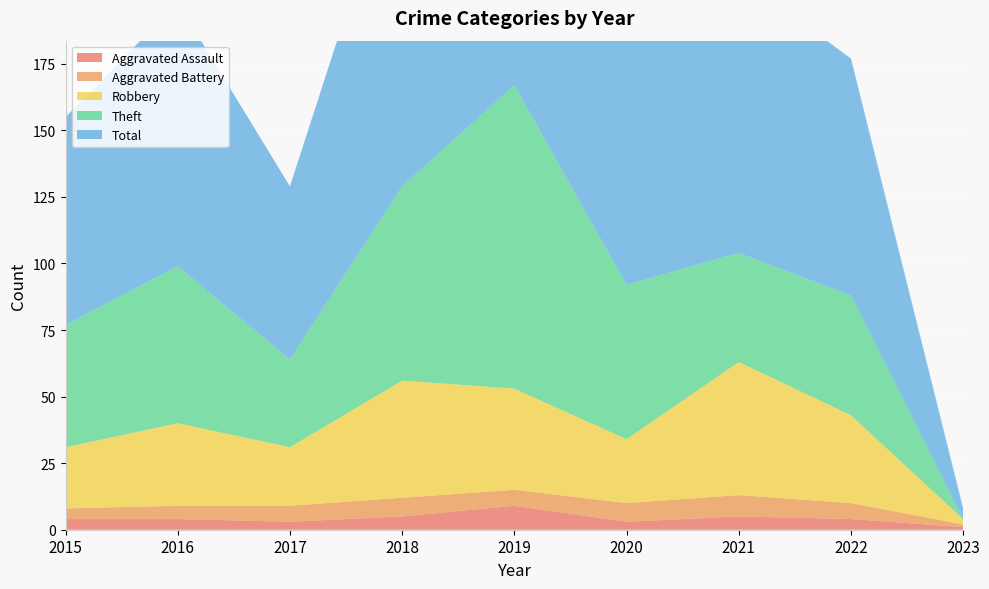

Reading right to left, what are all the values shown in this chart?

Aggravated Assault: 2023=1	2022=4	2021=5	2020=3	2019=9	2018=5	2017=3	2016=4	2015=4
Aggravated Battery: 2023=1	2022=6	2021=8	2020=7	2019=6	2018=7	2017=6	2016=5	2015=4
Robbery: 2023=2	2022=33	2021=50	2020=24	2019=38	2018=44	2017=22	2016=31	2015=23
Theft: 2023=0	2022=45	2021=41	2020=58	2019=114	2018=73	2017=33	2016=59	2015=46
Total: 2023=4	2022=89	2021=104	2020=92	2019=167	2018=130	2017=65	2016=99	2015=78